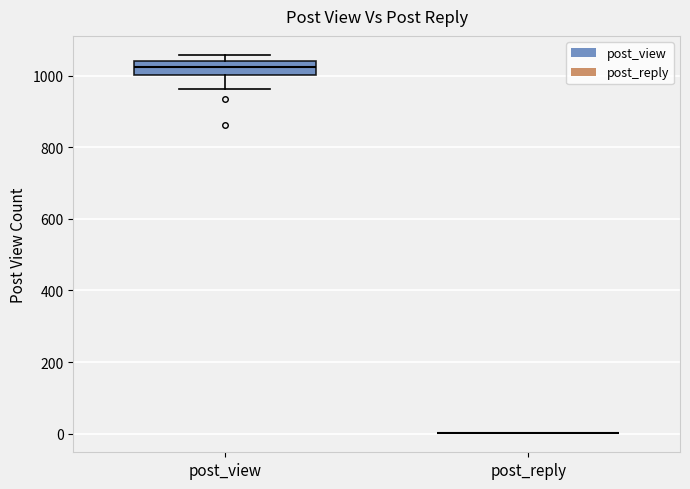

Reading left to right, read every box against the y-axis: the position of its median line, the range the box covers, and the ends of its whiskers. The values are not printed on the chart, so give them approximately, as read against the axis.

post_view: median 1020, box 1000 to 1040, whiskers 960 to 1060
post_reply: box collapsed to a line at 0, whiskers 0 to 0